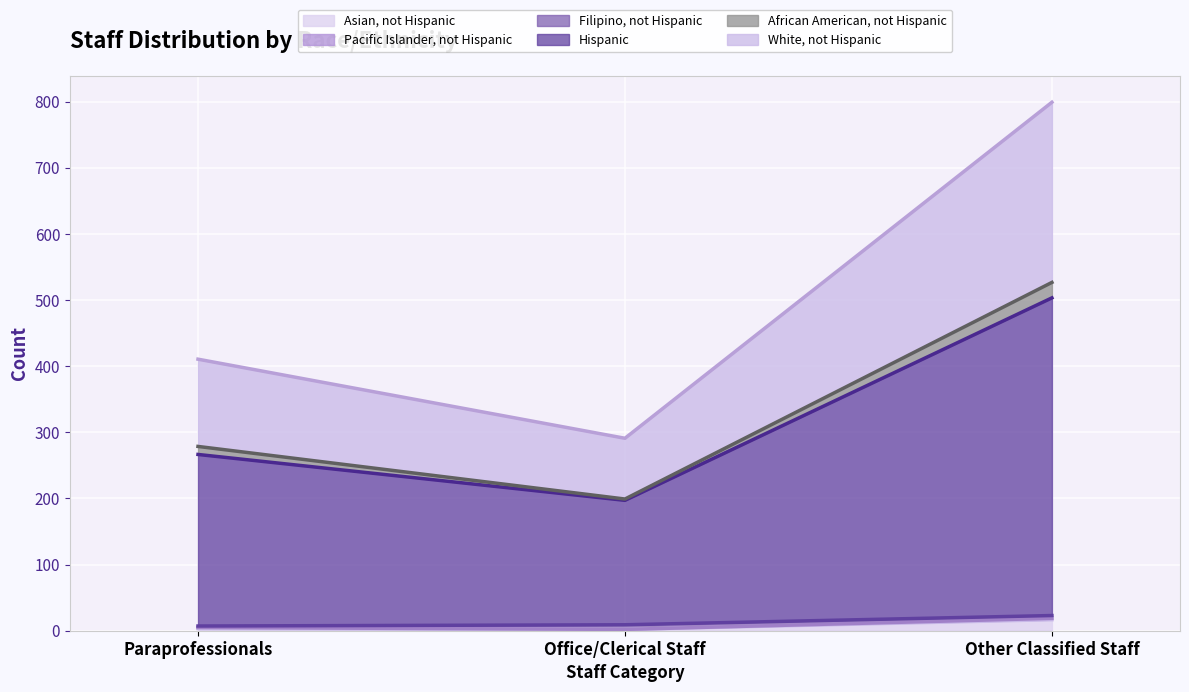

Is it true that Hispanic equals 440.5 at Paraprofessionals?

False